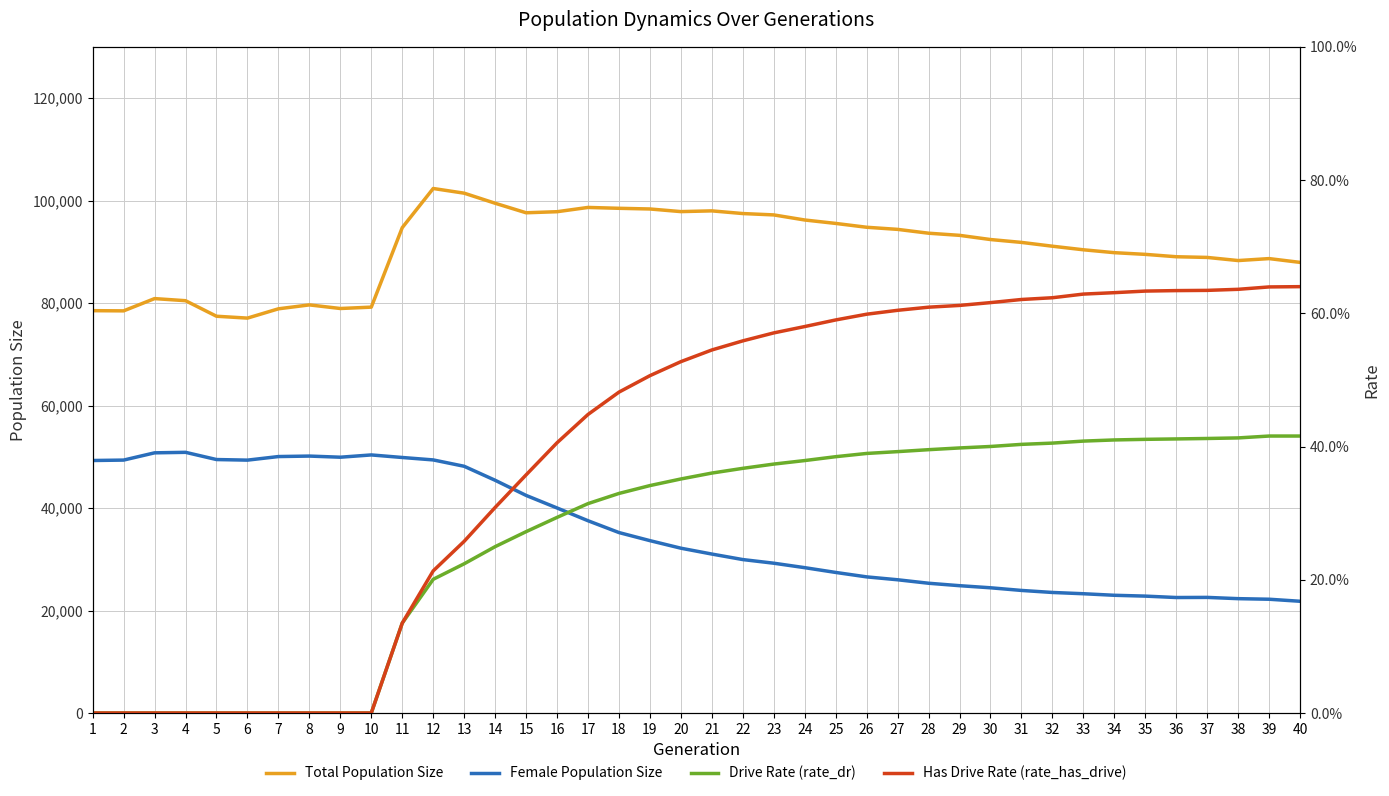

What are all the series names shown in the legend?

Total Population Size, Female Population Size, Drive Rate (rate_dr), Has Drive Rate (rate_has_drive)